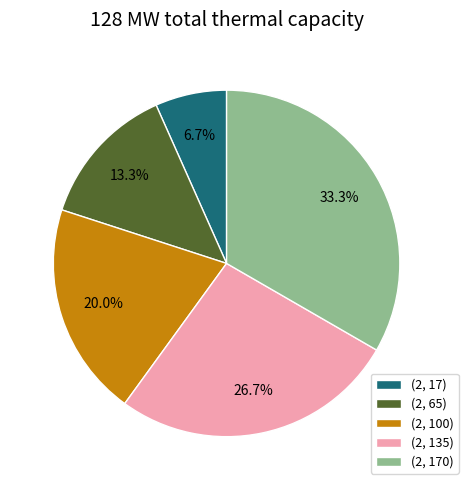

Is it true that (2, 65) is 13% of the pie?

True